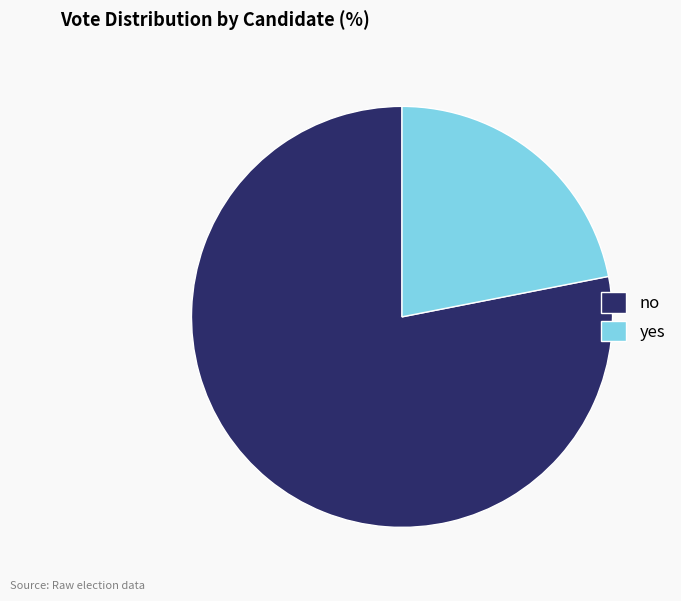

Is there any slice that represents more than half of the pie?

Yes